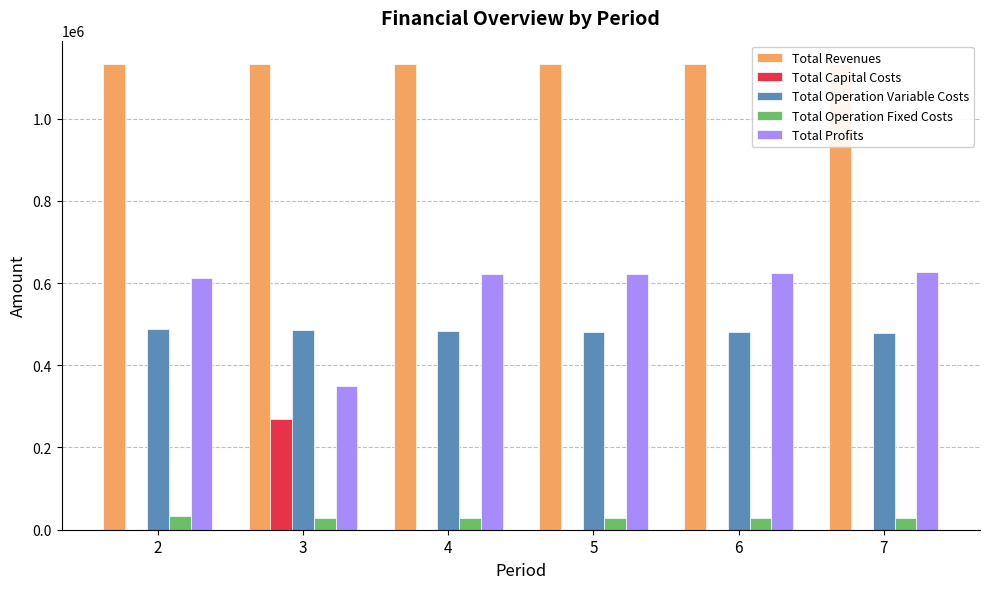

Which has a higher value, 7 or 3?

7